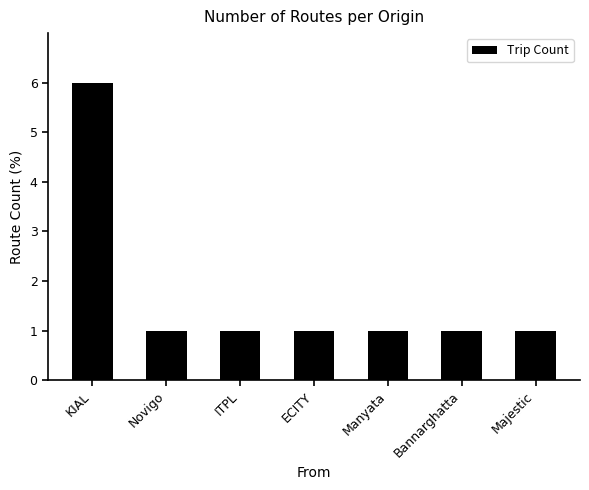

At which category does the chart reach its peak across all series?

KIAL